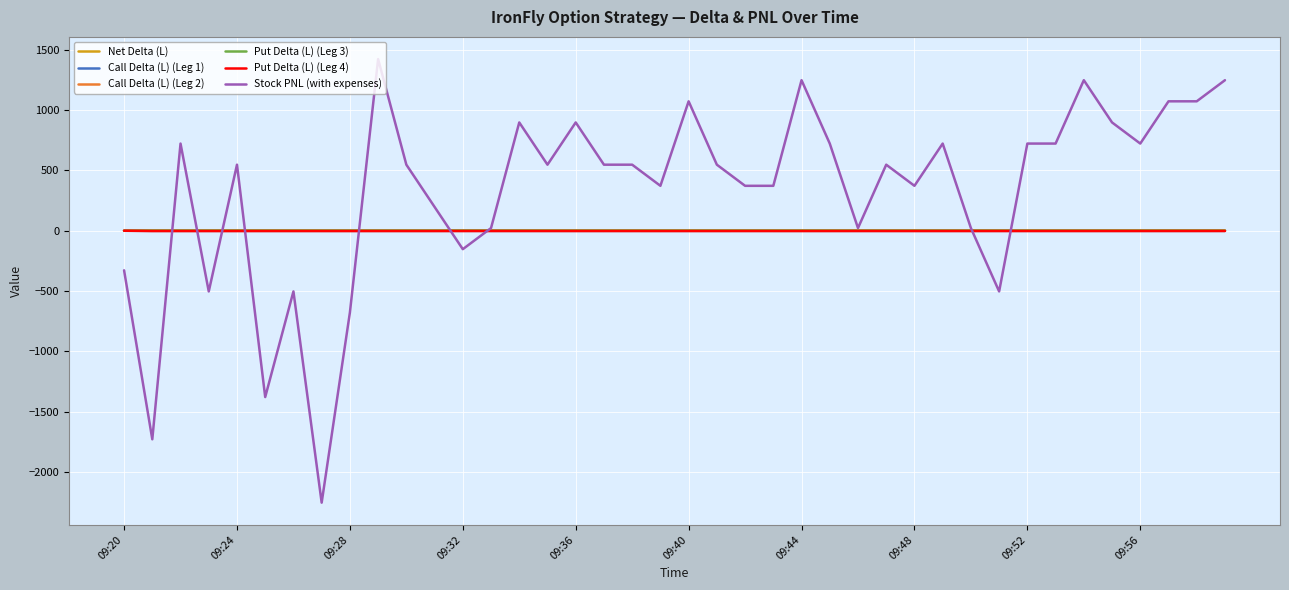

In Call Delta (L) (Leg 2), how many points are higher than both neighbors (excluding endpoints)?

10